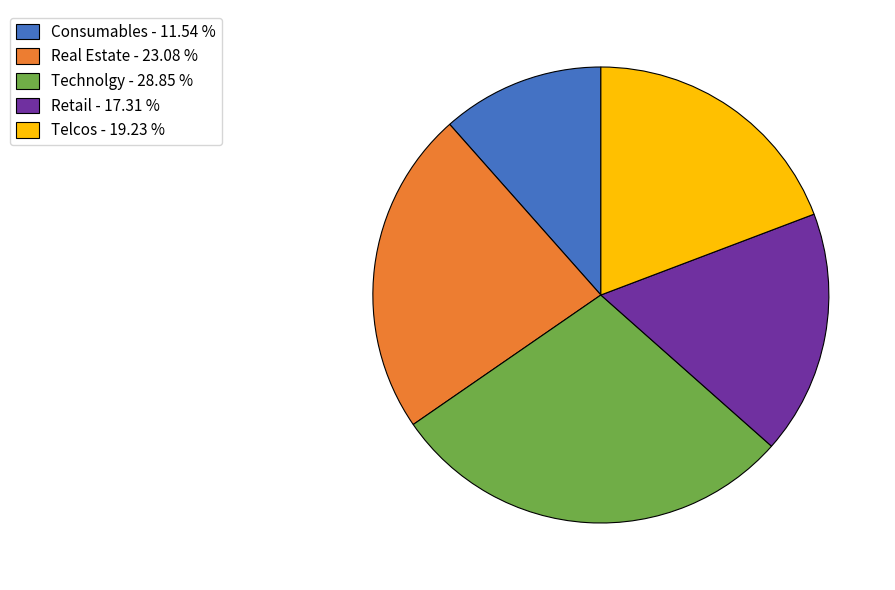

The Telcos slice represents 5% of the pie. True or false?

False